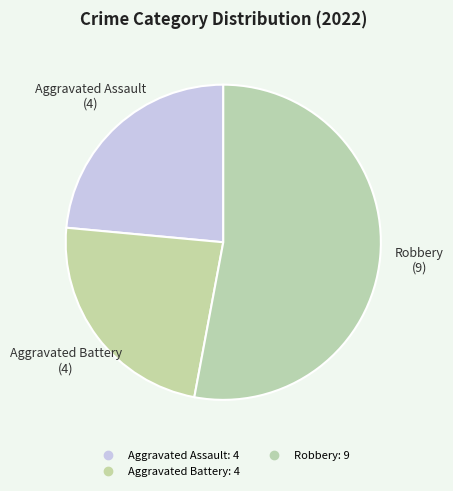

Count the number of slices in the pie.

3